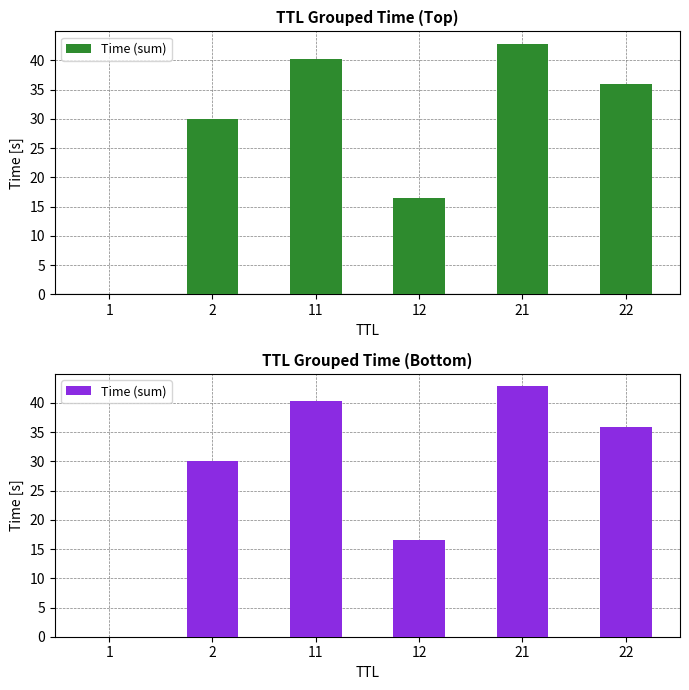

What is the difference between the values at 12 and 22?

19.4